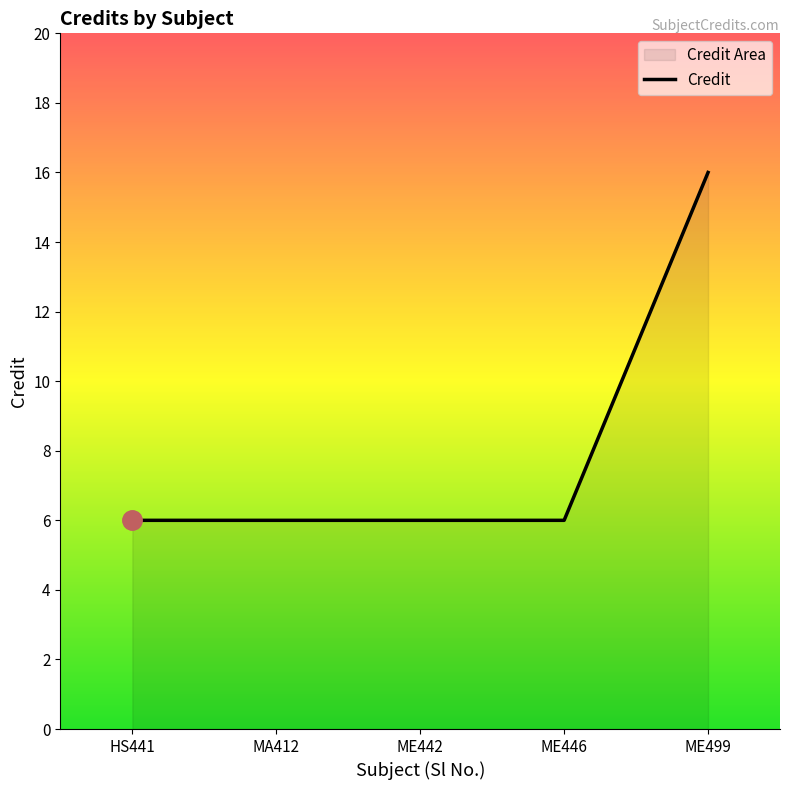

Count the number of categories in the chart.

5